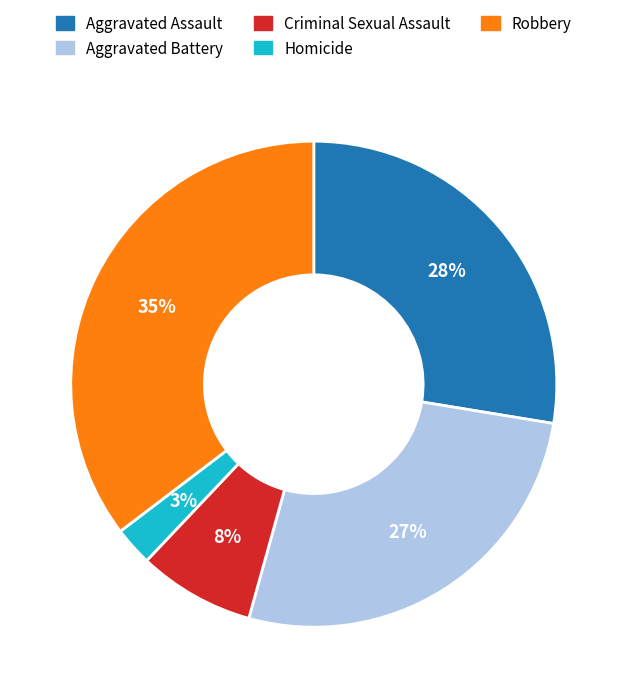

Does Homicide represent more than half of the total?

No